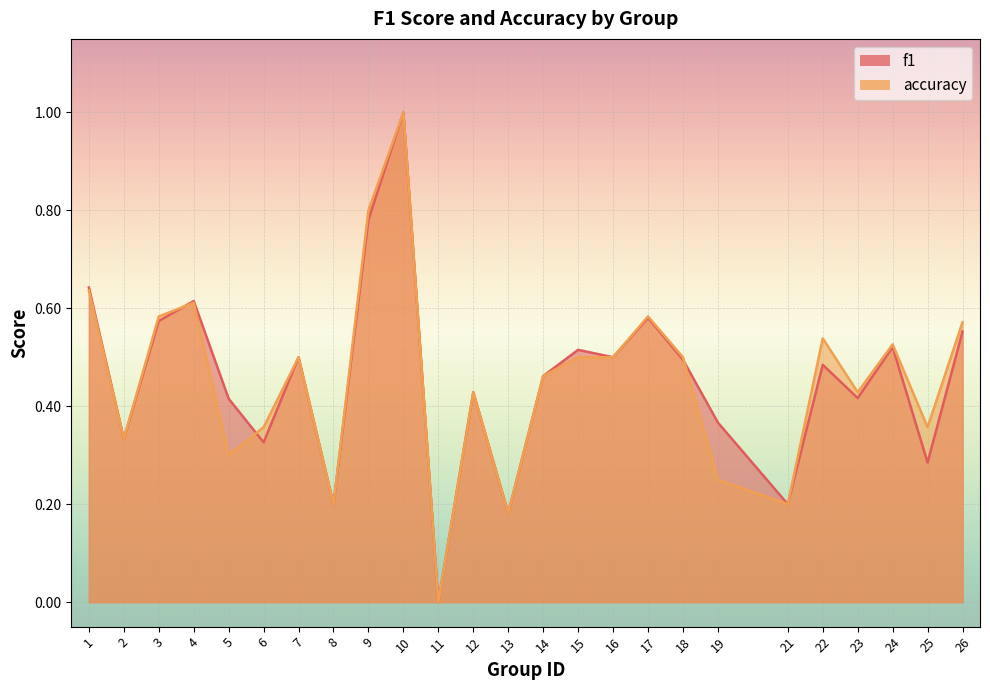

List the series in order of their peak value, lowest first.

f1, accuracy